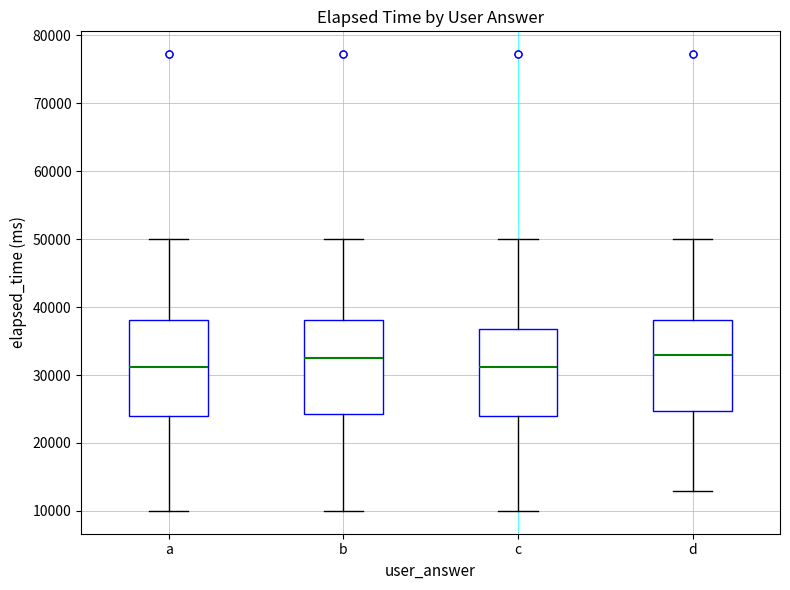

Reading left to right, transcribe this box plot: for each box, give where its median line is, the range the box spans, and where its two whiskers end, as read against the y-axis. The values are not printed on the chart, so give them approximately, as read against the axis.

a: median 31000, box 24000 to 38000, whiskers 10000 to 50000
b: median 33000, box 24000 to 38000, whiskers 10000 to 50000
c: median 31000, box 24000 to 37000, whiskers 10000 to 50000
d: median 33000, box 25000 to 38000, whiskers 13000 to 50000